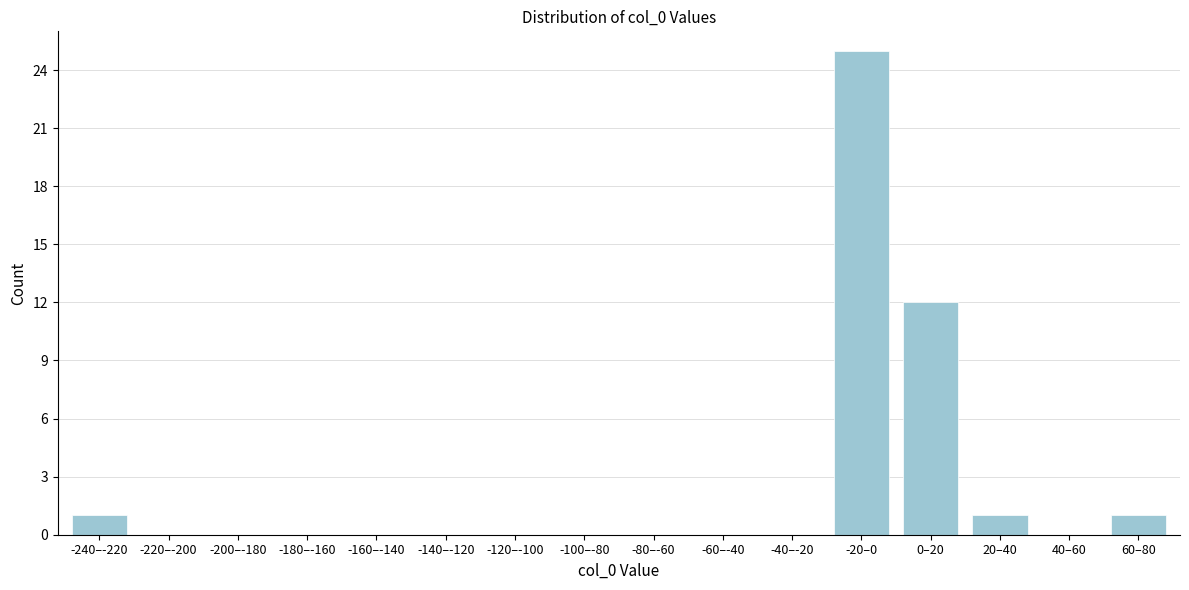

Reading right to left, transcribe all the data shown in this chart.

60–80=1	40–60=0	20–40=1	0–20=12	-20–0=25	-40–-20=0	-60–-40=0	-80–-60=0	-100–-80=0	-120–-100=0	-140–-120=0	-160–-140=0	-180–-160=0	-200–-180=0	-220–-200=0	-240–-220=1